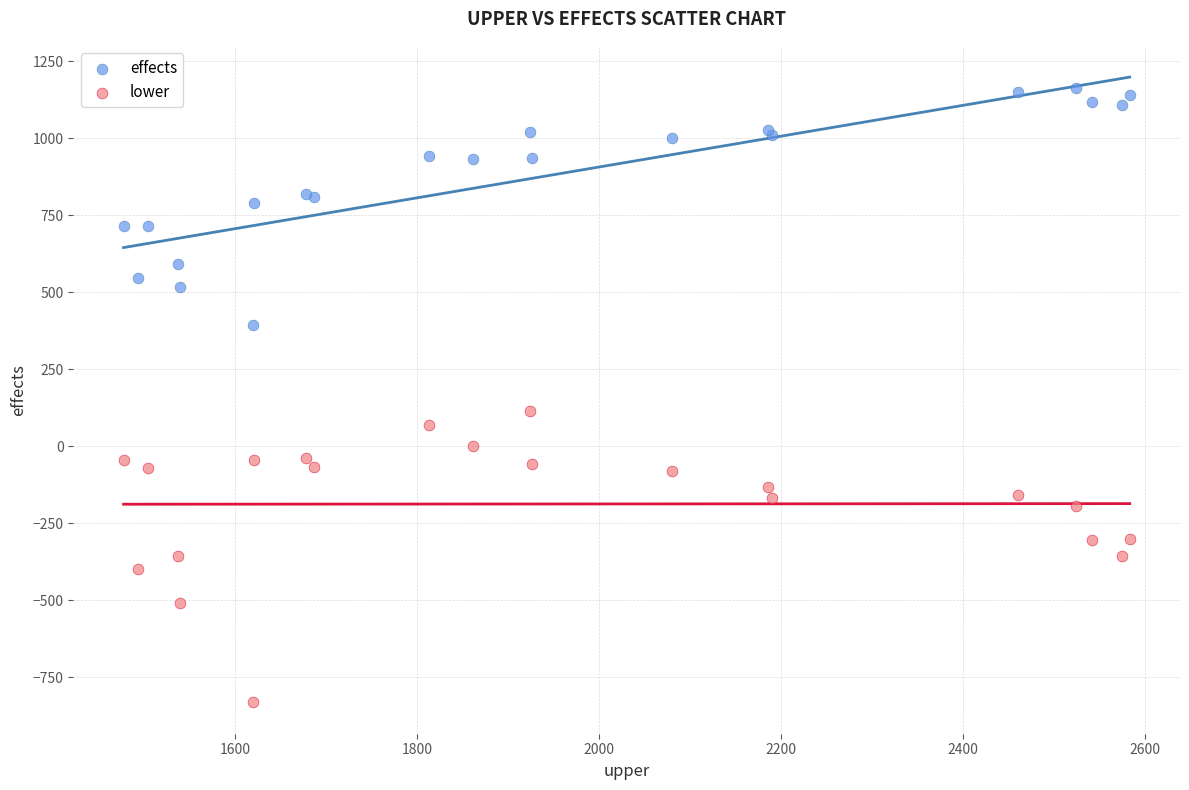

Which series reaches the minimum Y coordinate?

lower